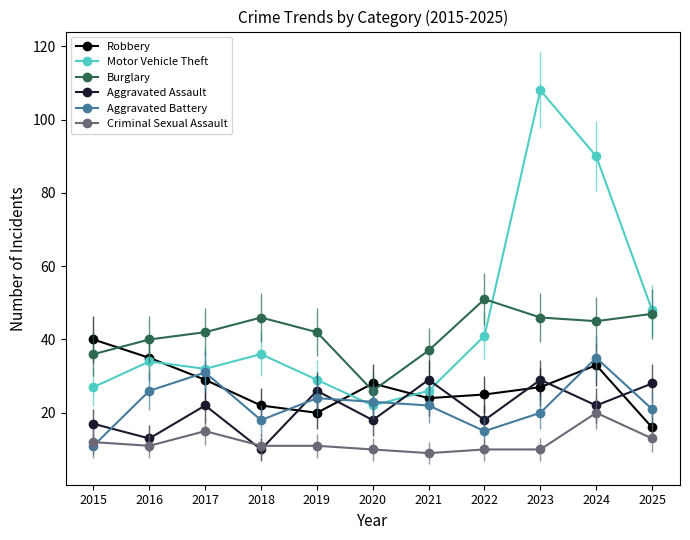

Reading left to right, transcribe all the data shown in this chart.

Robbery: 40	35	29	22	20	28	24	25	27	33	16
Motor Vehicle Theft: 27	34	32	36	29	22	26	41	108	90	48
Burglary: 36	40	42	46	42	26	37	51	46	45	47
Aggravated Assault: 17	13	22	10	26	18	29	18	29	22	28
Aggravated Battery: 11	26	31	18	24	23	22	15	20	35	21
Criminal Sexual Assault: 12	11	15	11	11	10	9	10	10	20	13